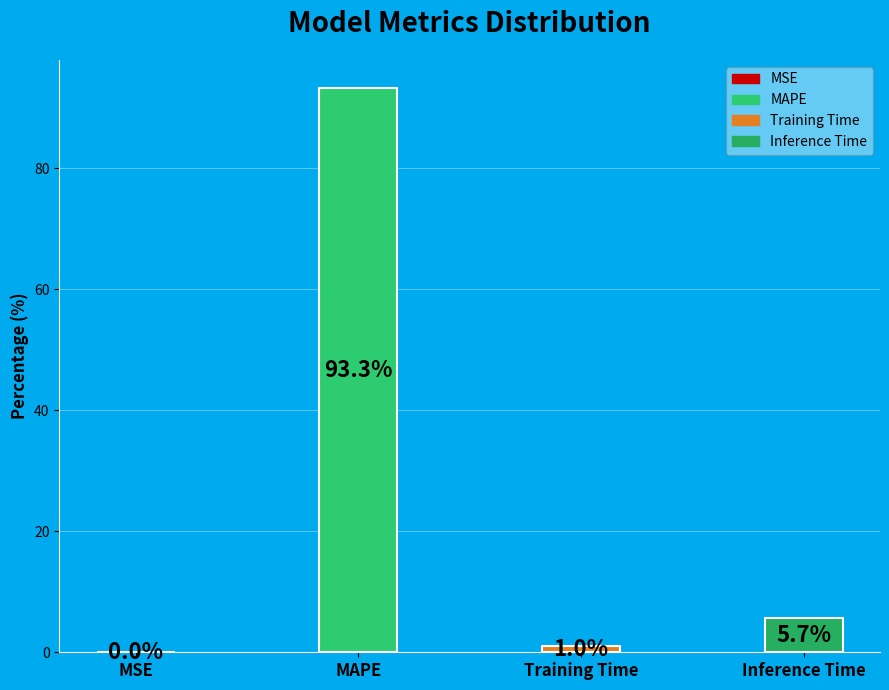

Between MAPE and Inference Time, which is larger?

MAPE